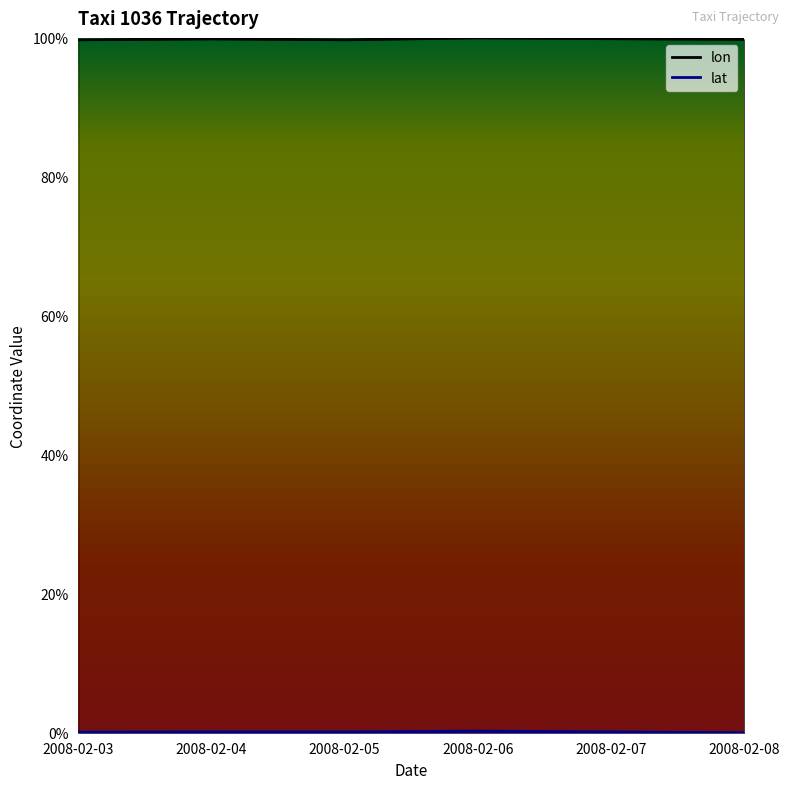

Rank the series at 2008-02-03 from lowest to highest value.

lat, lon